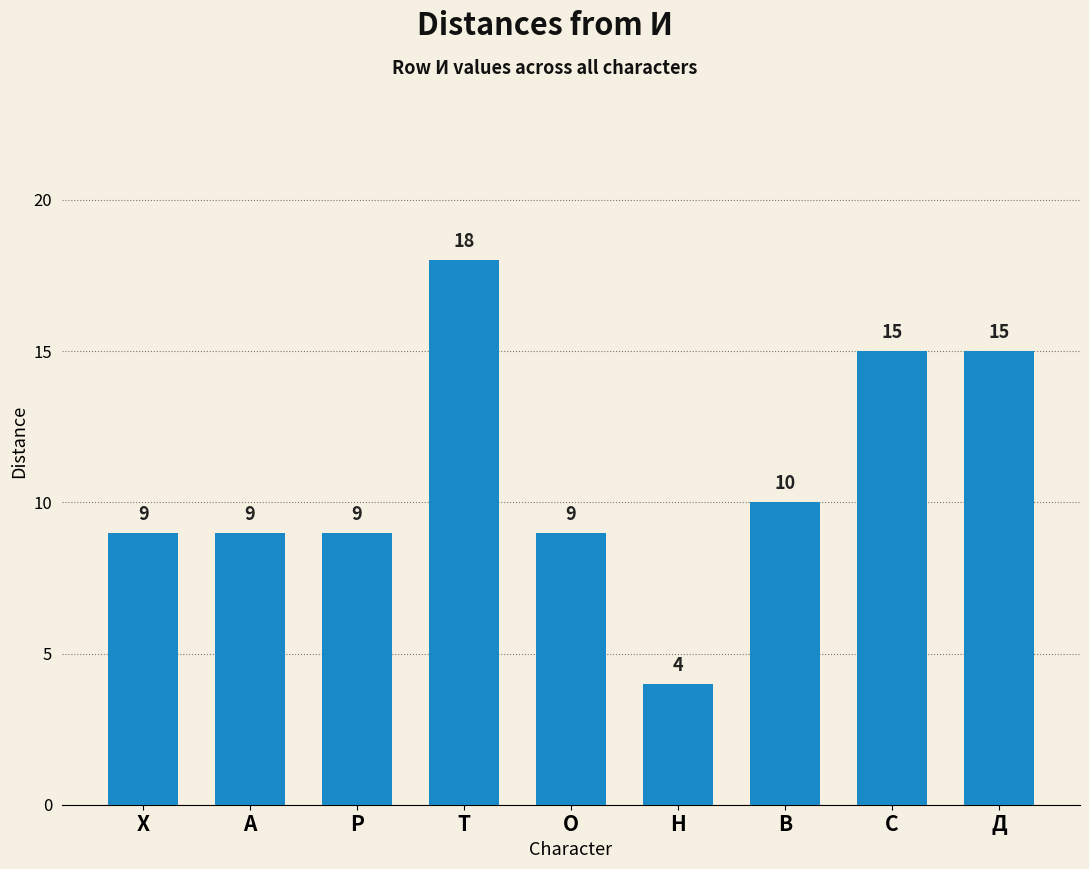

Reading right to left, list all the values displayed in this chart.

Д=15	С=15	В=10	Н=4	О=9	Т=18	Р=9	А=9	Х=9